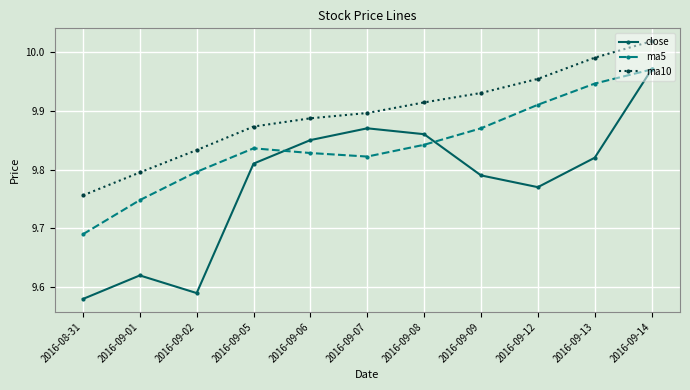

True or false: close and ma10 intersect in this chart.

False